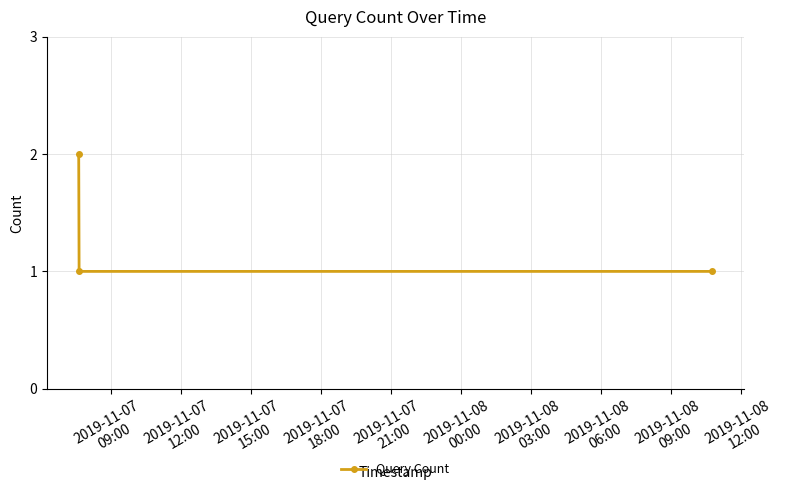

How many series are shown in this chart?

1